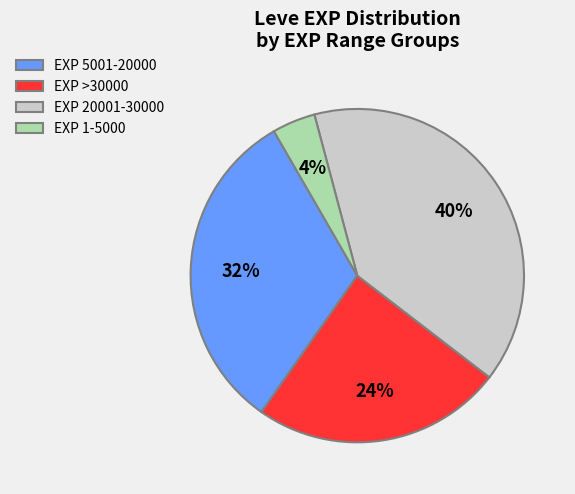

To the nearest percent, what is the combined percentage of EXP 5001-20000 and EXP >30000?

56%